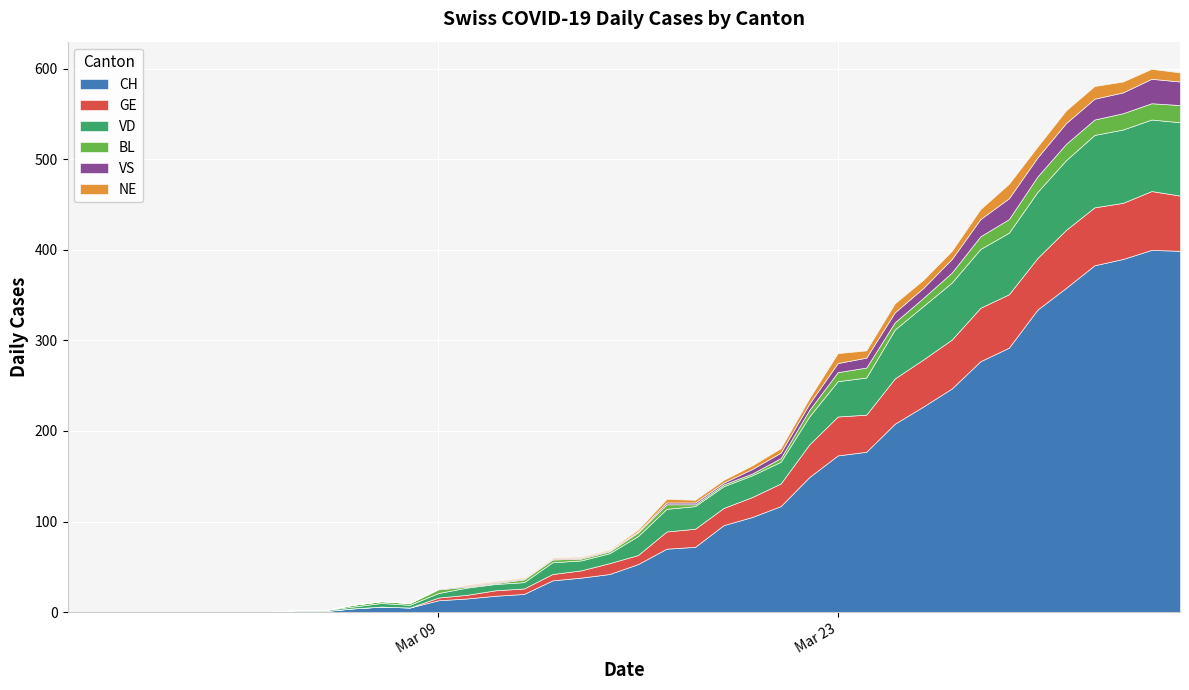

Rank the series by their maximum value, from lowest to highest.

NE, BL, VS, GE, VD, CH